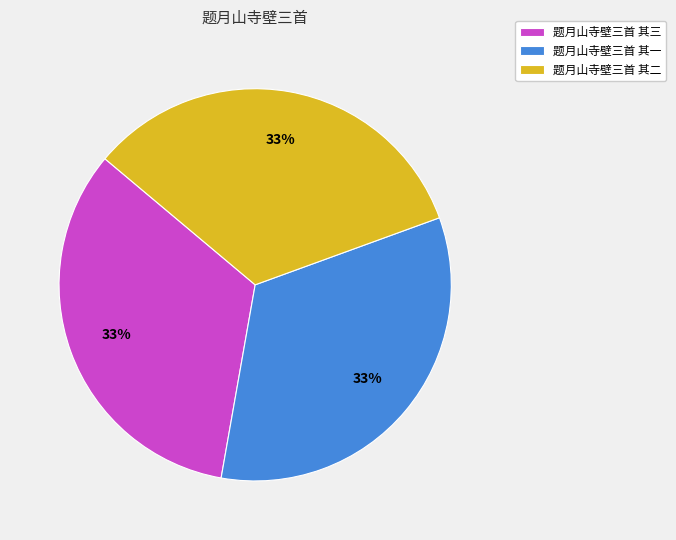

Is 题月山寺壁三首 其一 the majority of the pie?

No